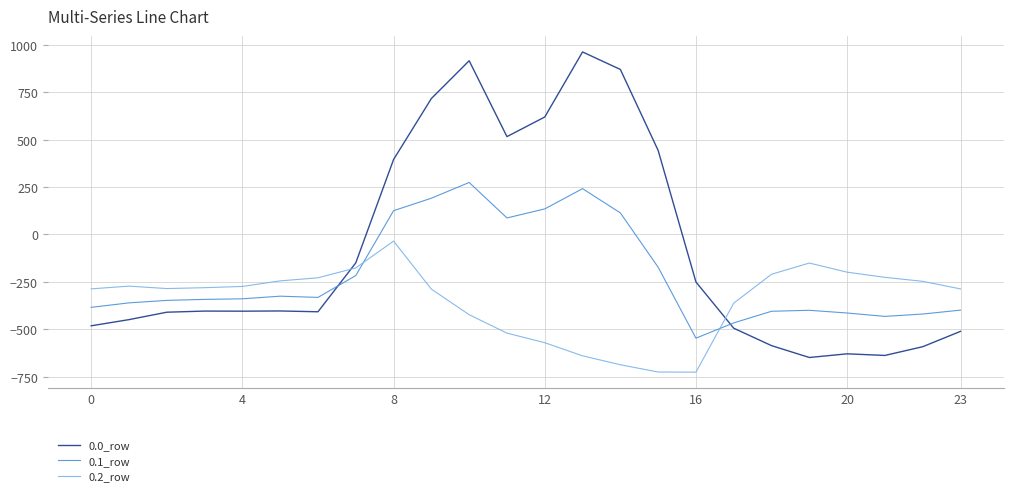

How many intersections are there between 0.0_row and 0.2_row?

2